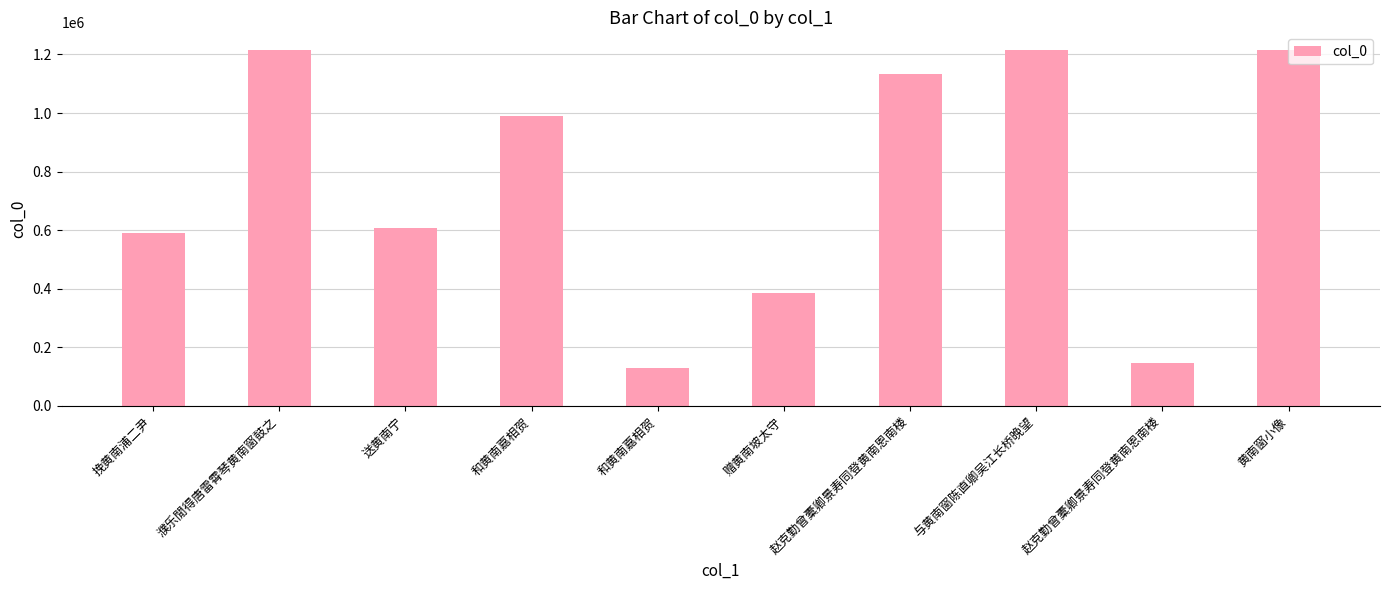

How many bars are there in total?

10